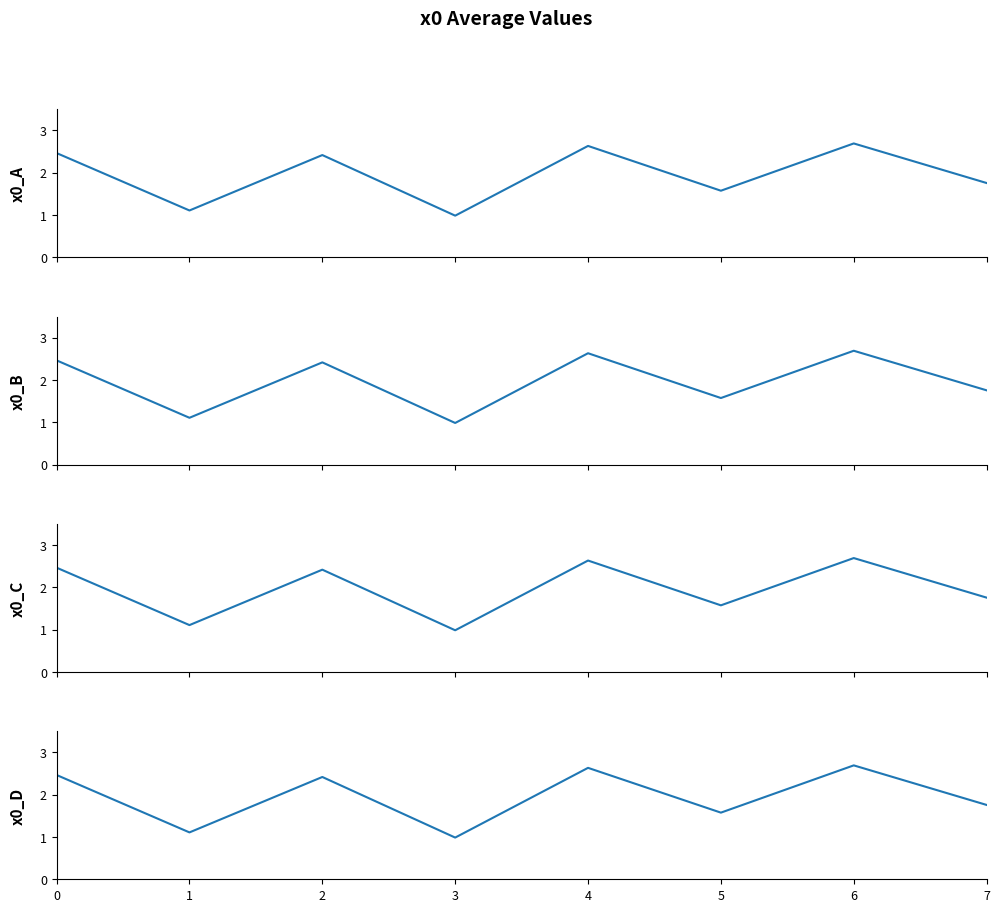

Reading left to right, what are all the values shown in this chart?

x0_A: 2.5	1.1	2.4	1.0	2.6	1.6	2.7	1.8
x0_B: 2.5	1.1	2.4	1.0	2.6	1.6	2.7	1.8
x0_C: 2.5	1.1	2.4	1.0	2.6	1.6	2.7	1.8
x0_D: 2.5	1.1	2.4	1.0	2.6	1.6	2.7	1.8